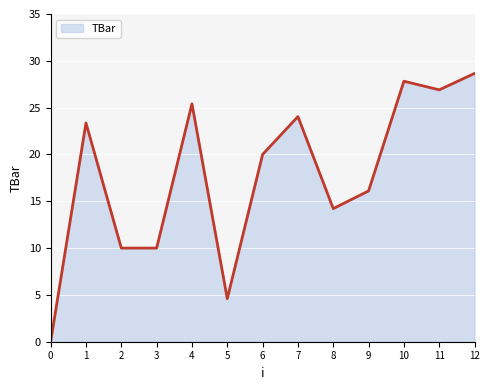

Reading left to right, transcribe all the data shown in this chart.

0=0.0	1=23.4	2=10.0	3=10.0	4=25.4	5=4.6	6=20.0	7=24.0	8=14.2	9=16.1	10=27.8	11=26.9	12=28.7